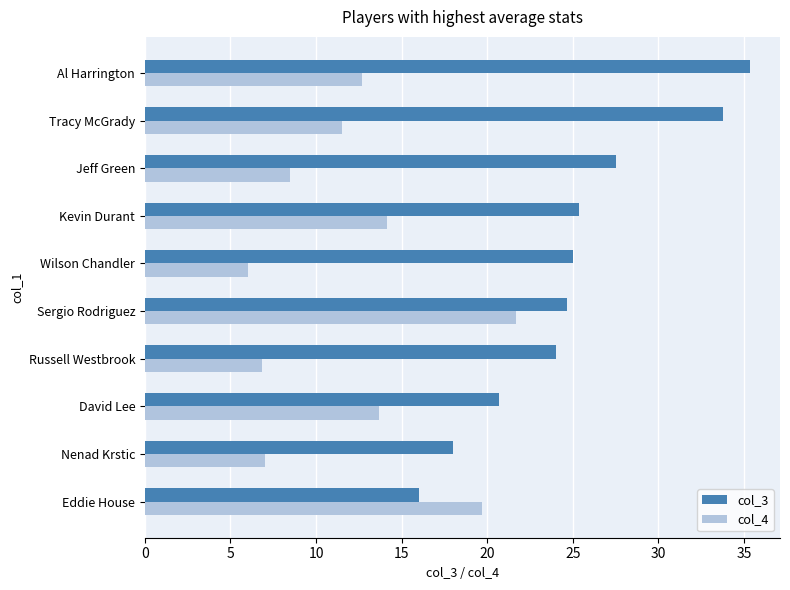

The value of col_3 at Jeff Green is 39.2. True or false?

False